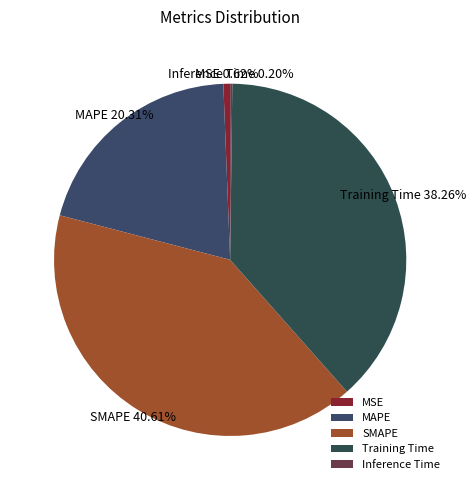

Between SMAPE and MAPE, which is larger?

SMAPE